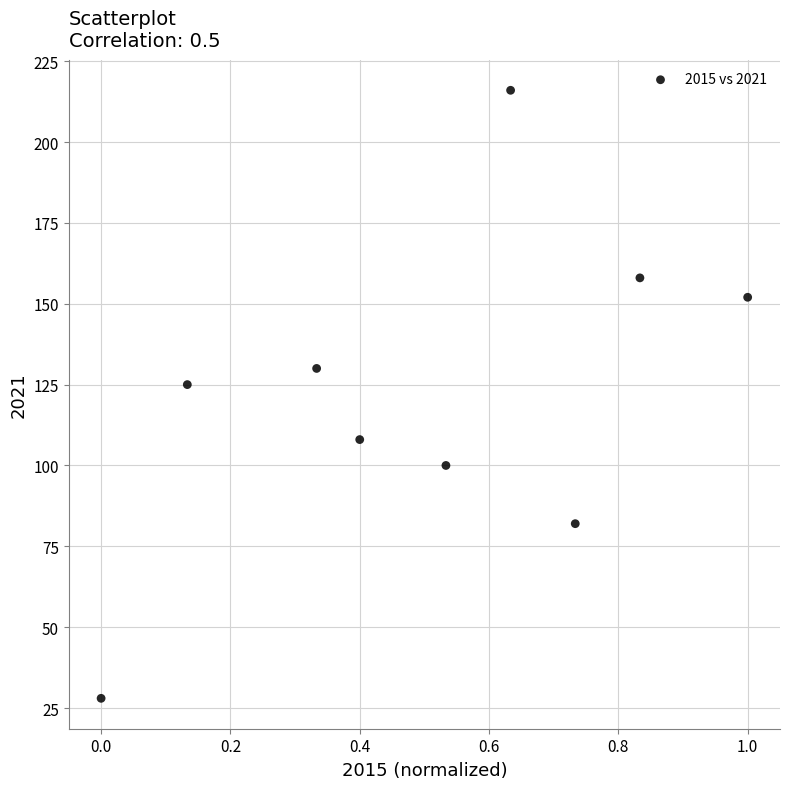

What is the range of Y values (max minus min)?

188